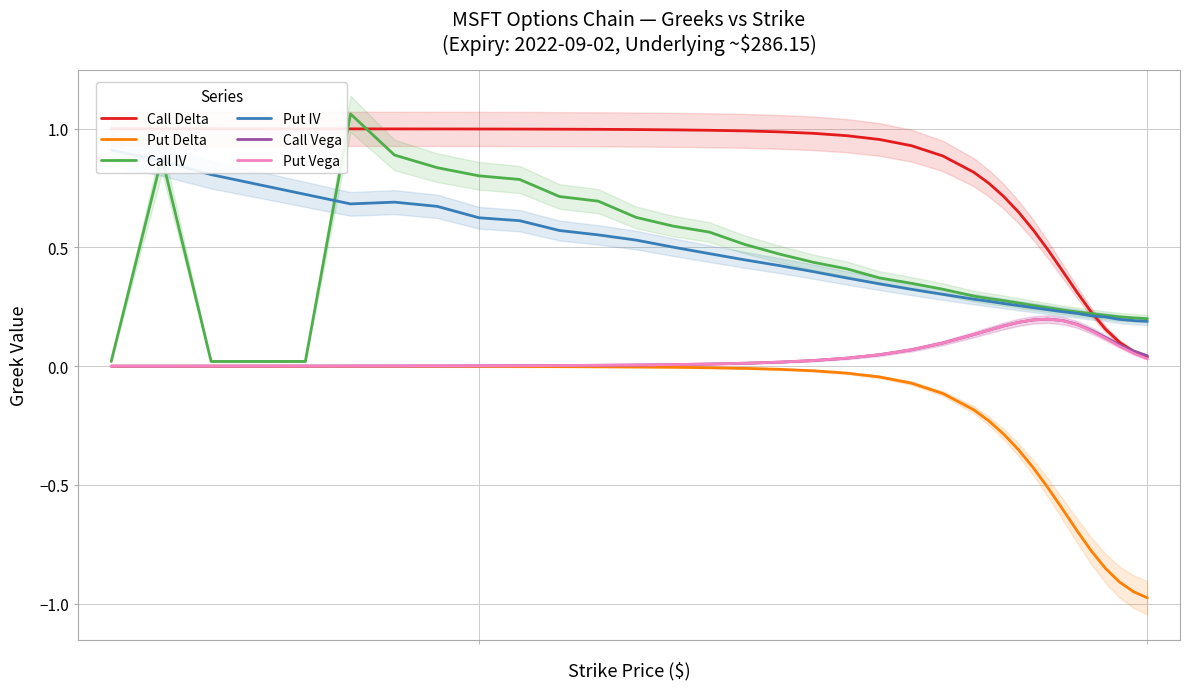

Is the value of Call Delta at 25 greater than the value of Call Vega at 27?

Yes